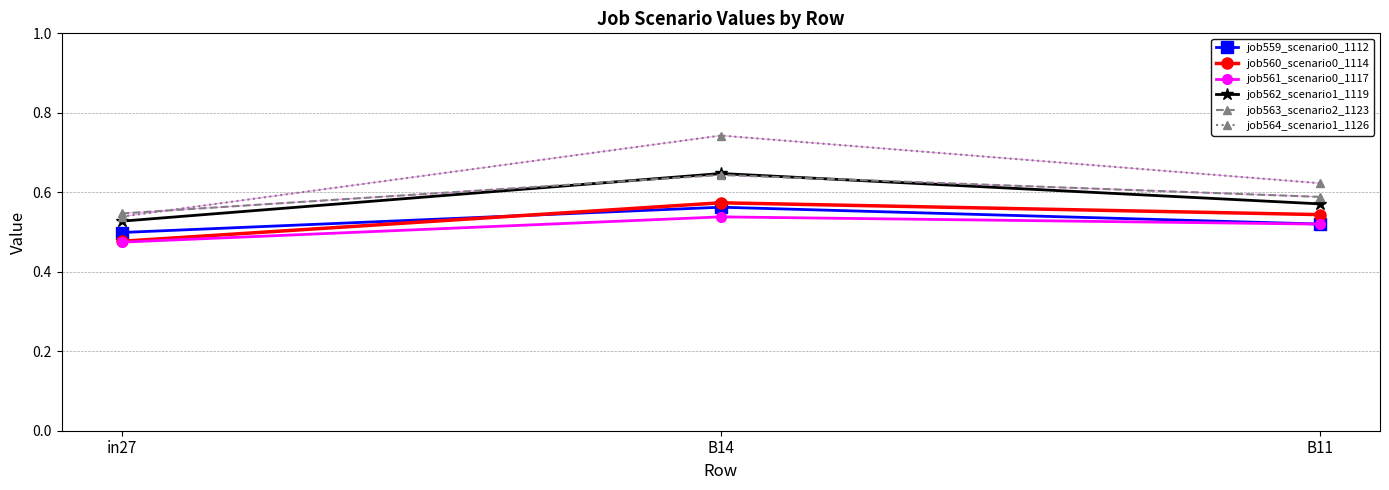

List the labels in order of job559_scenario0_1112 value, smallest first.

in27, B11, B14